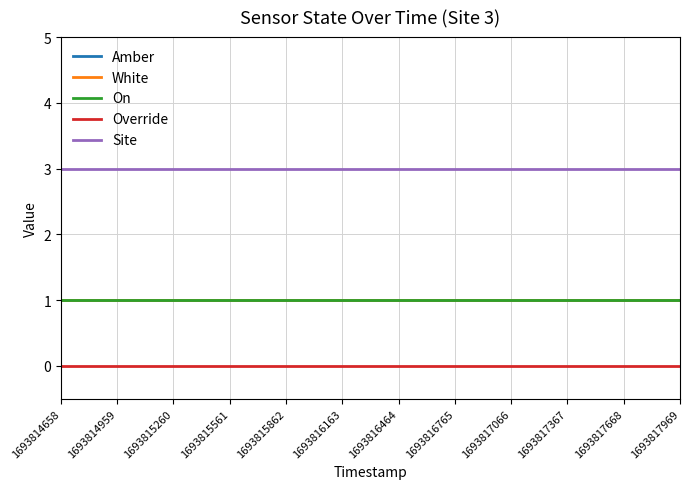

Which series has the largest total across all categories?

Site